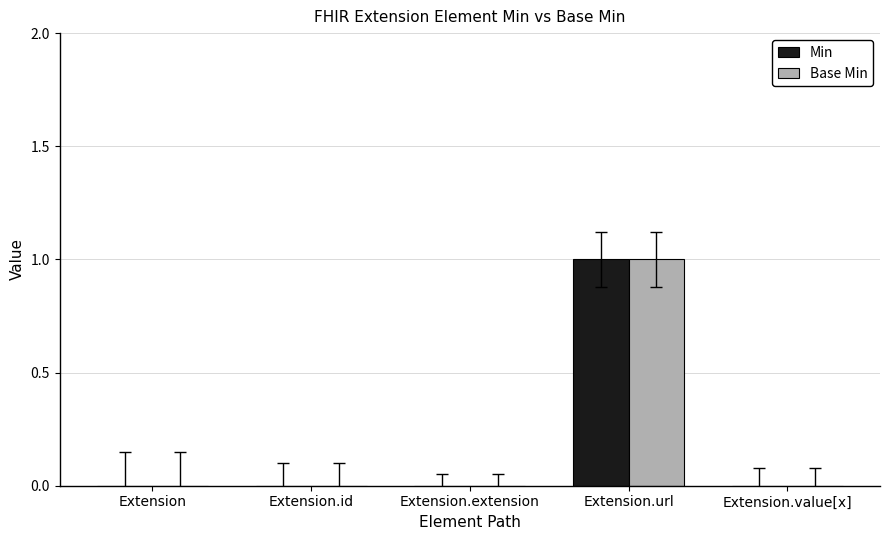

Reading right to left, list all the values displayed in this chart.

Min: 0	1	0	0	0
Base Min: 0	1	0	0	0